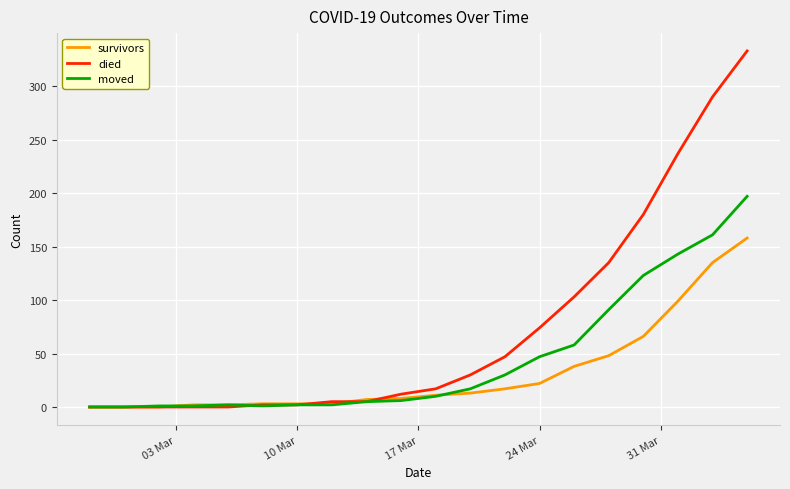

Which series has the largest total across all categories?

died